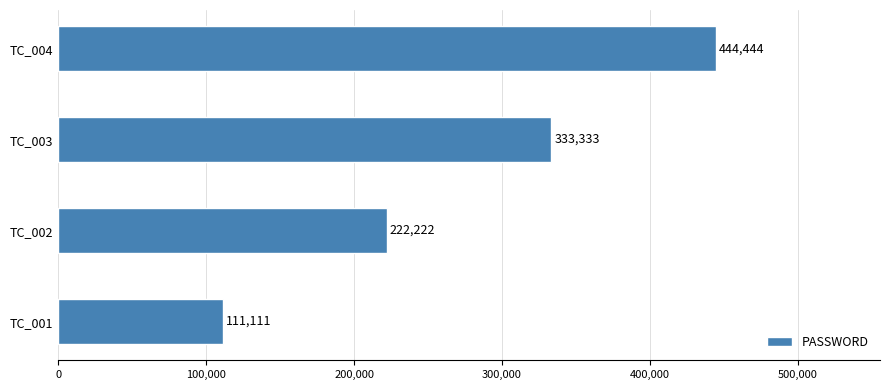

Reading top to bottom, what are all the values shown in this chart?

444444	333333	222222	111111